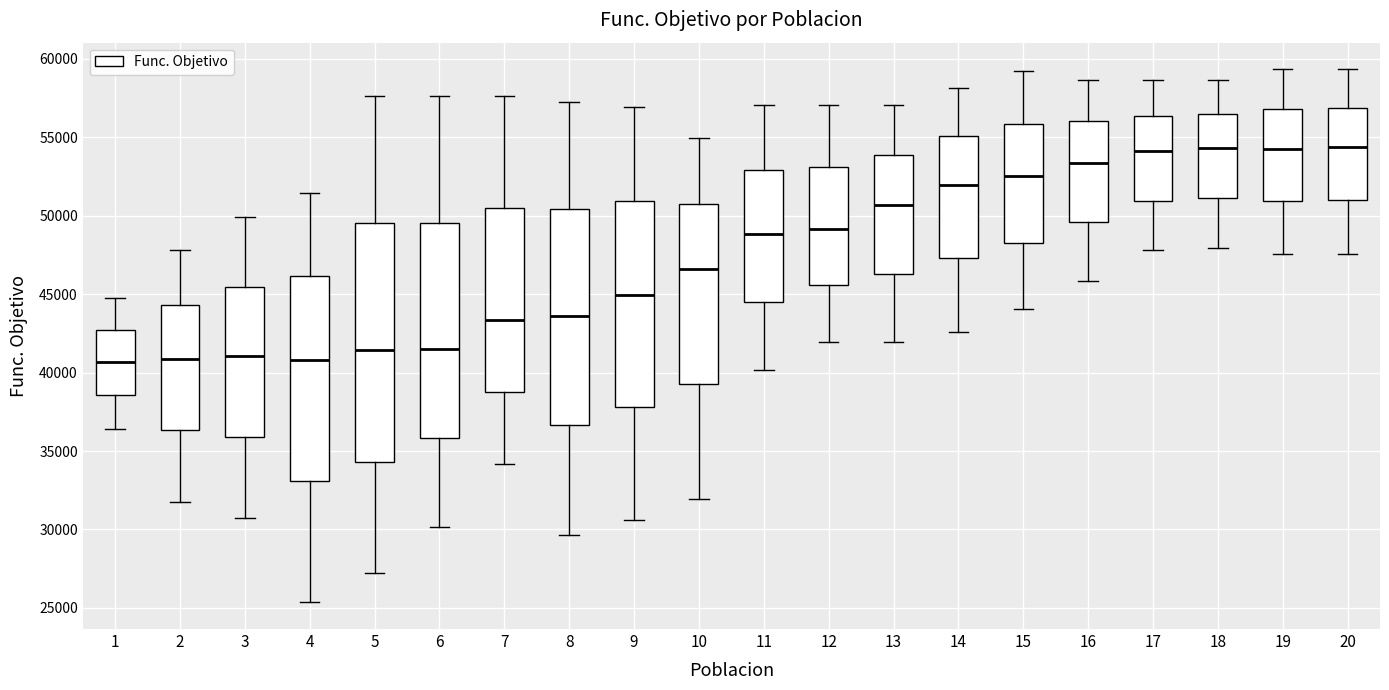

Where does the upper whisker of the box at x = 18 end on the y-axis? The values are not printed on the chart, so give them approximately, as read against the axis.

58500